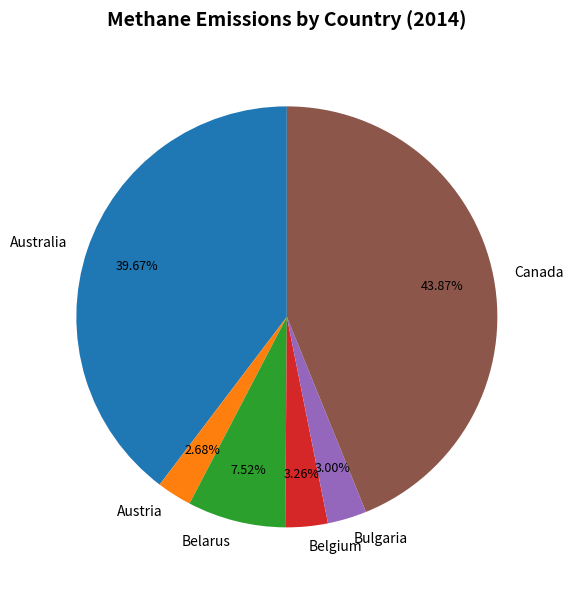

What percentage is NOT represented by Canada?

56.1%